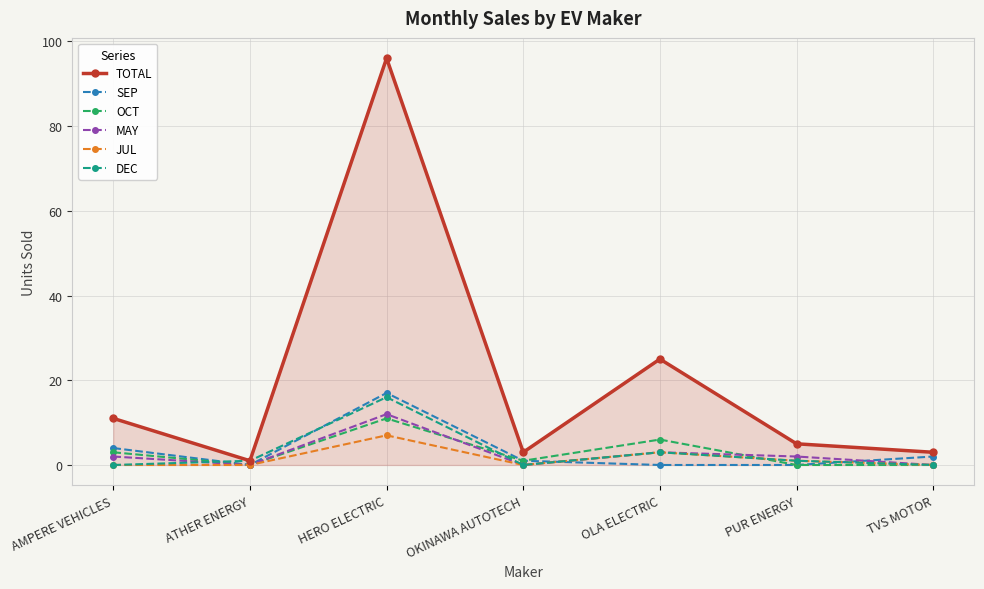

Count the number of data series in this chart.

6